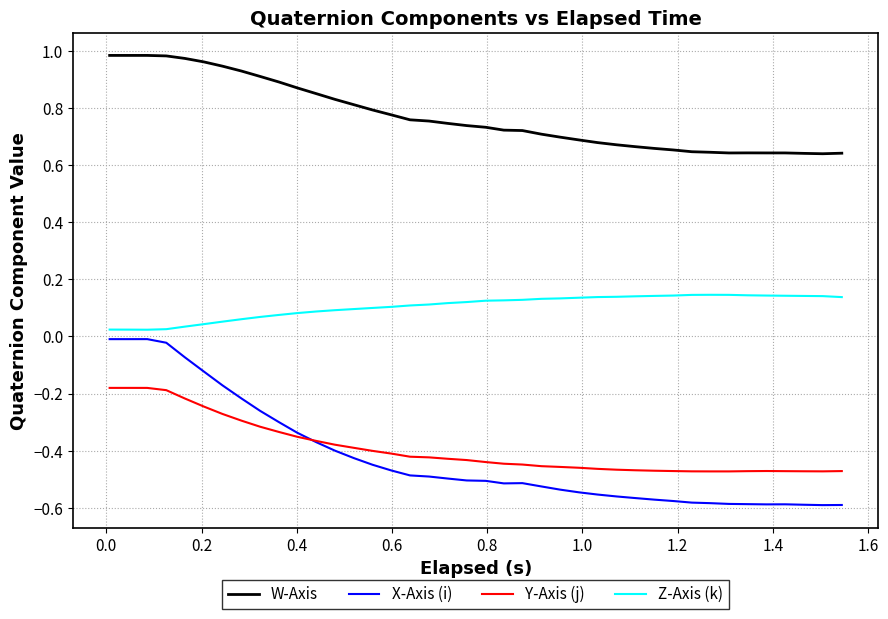

True or false: X-Axis (i) and W-Axis intersect in this chart.

False